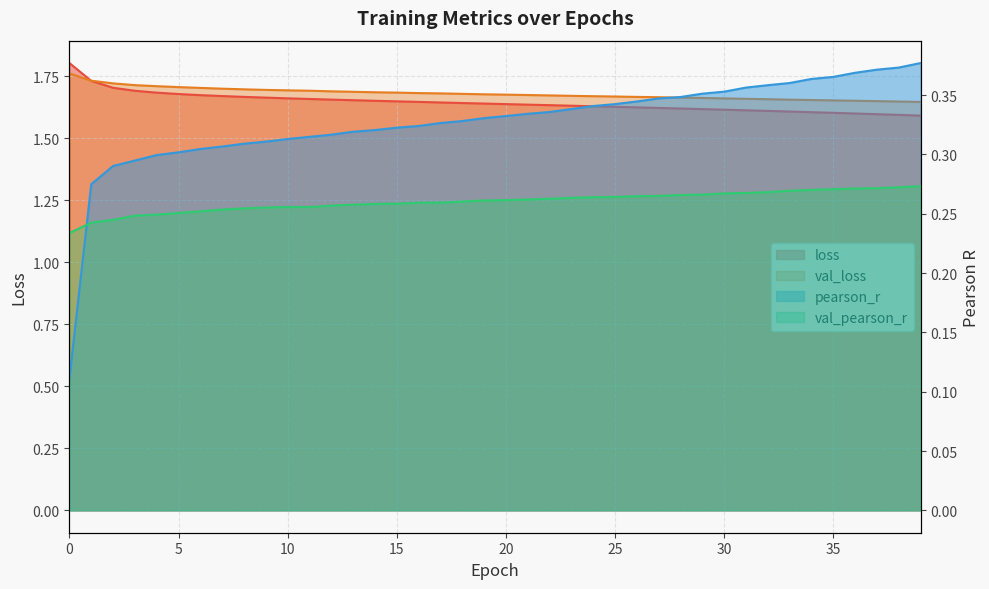

Which series has the largest range (max minus min)?

pearson_r